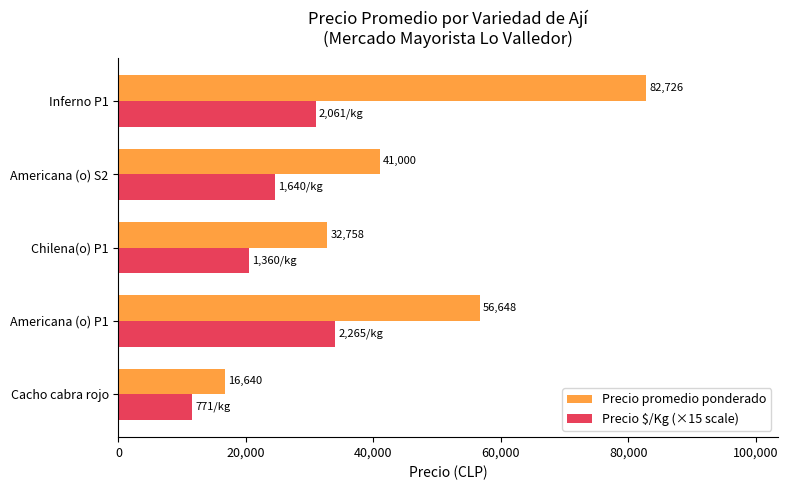

At how many categories does at least one series exceed 44592?

2